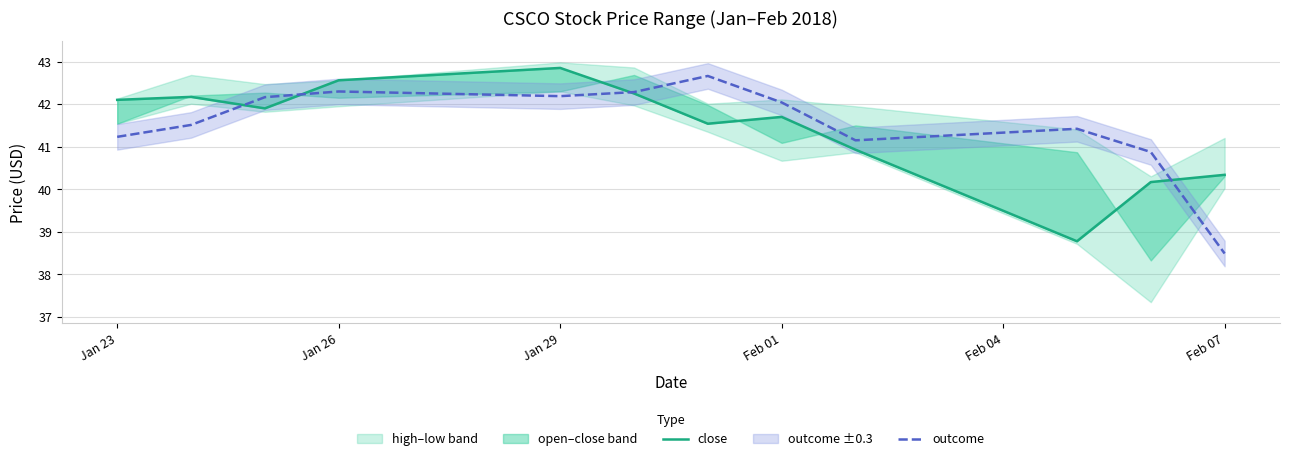

True or false: outcome has a value of 71.7 at Feb 01.

False